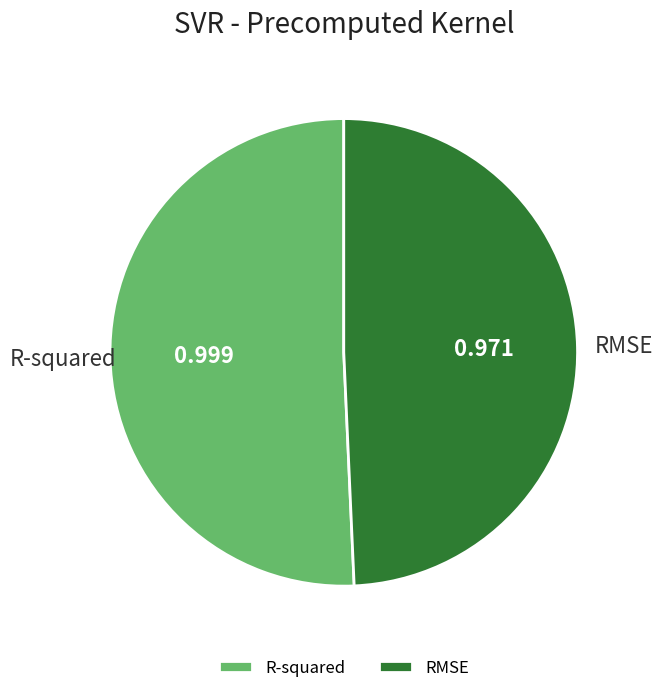

True or false: RMSE accounts for 59% of the total.

False